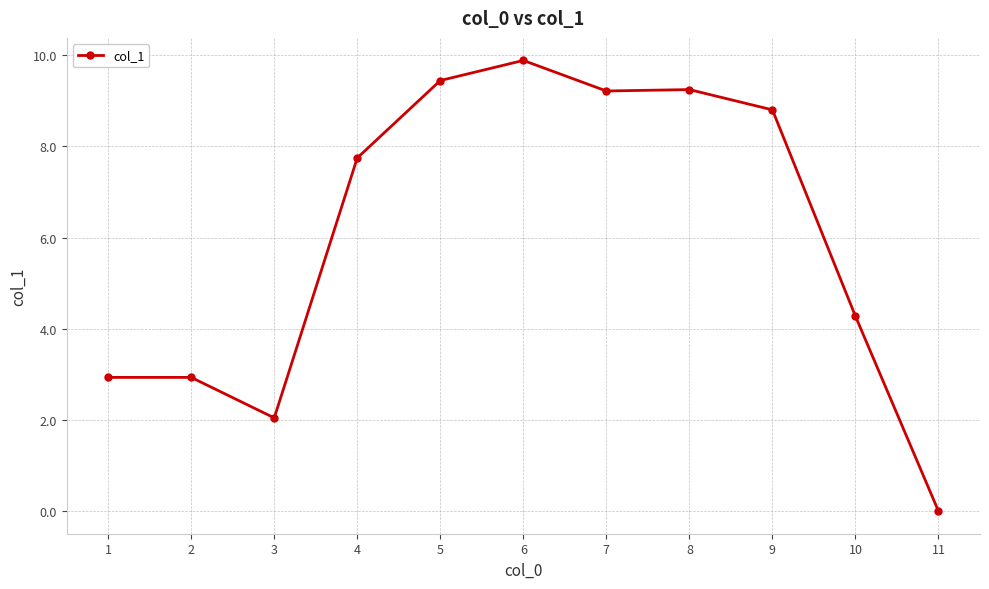

Where is the first local minimum?

3